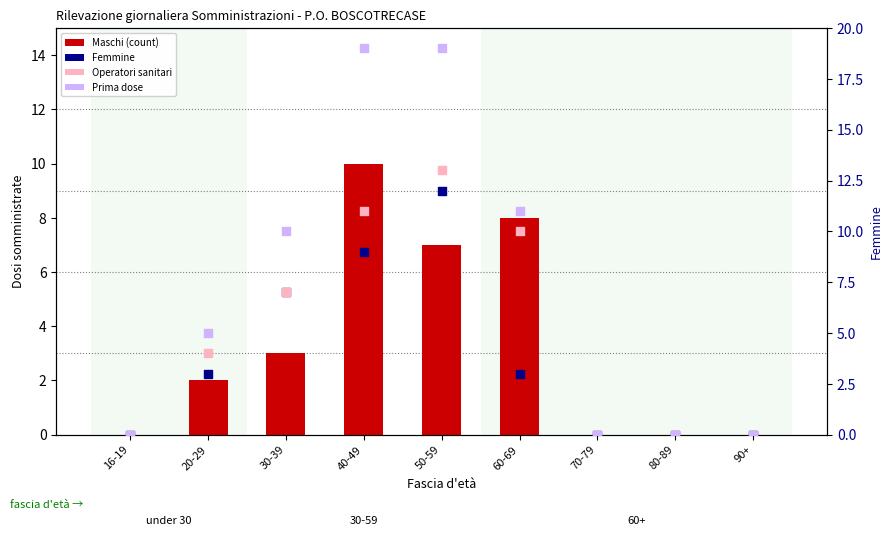

Which series has the largest total across all categories?

Prima dose